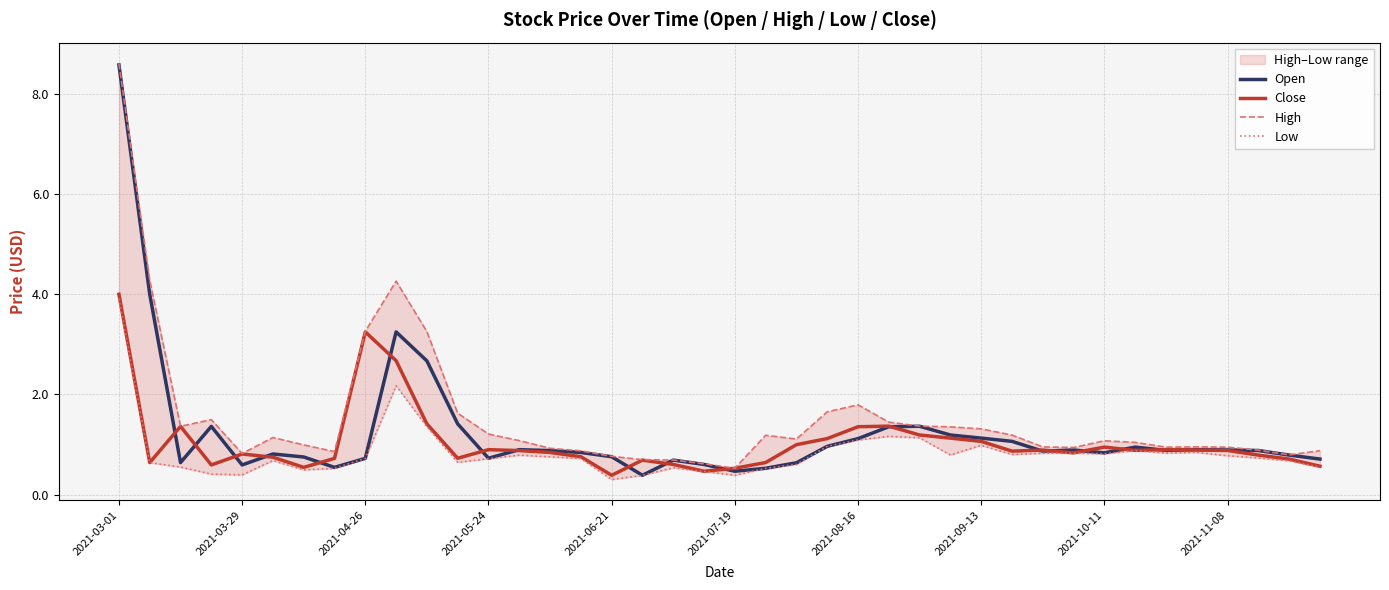

True or false: High has a value of 0.8 at 23.

False